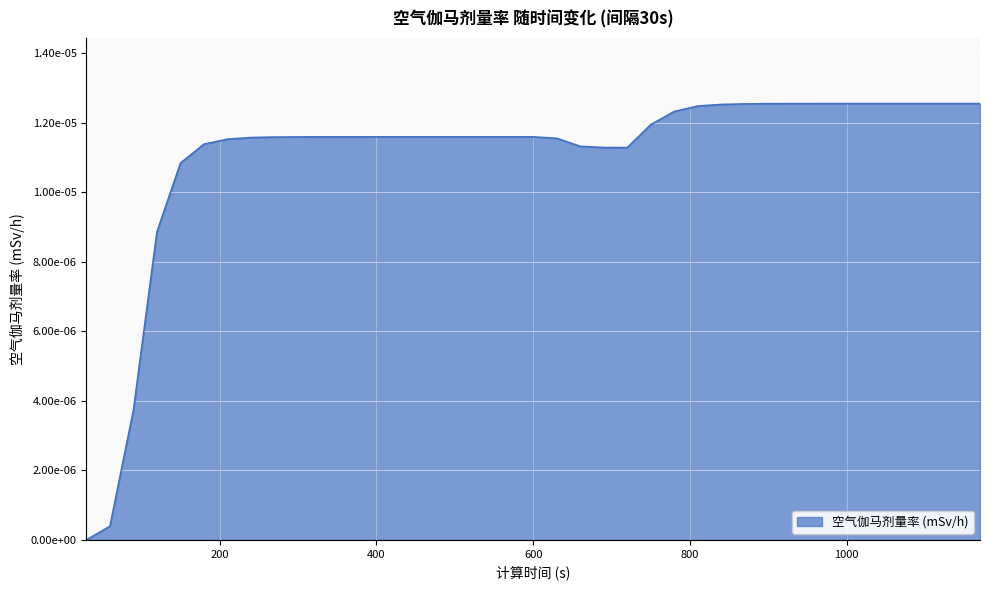

Rank the categories by value from lowest to highest.

30, 60, 90, 120, 150, 720, 690, 660, 180, 210, 630, 240, 270, 300, 330, 360, 390, 420, 450, 480, 510, 540, 570, 600, 750, 780, 810, 840, 870, 900, 930, 960, 990, 1020, 1050, 1080, 1110, 1140, 1170